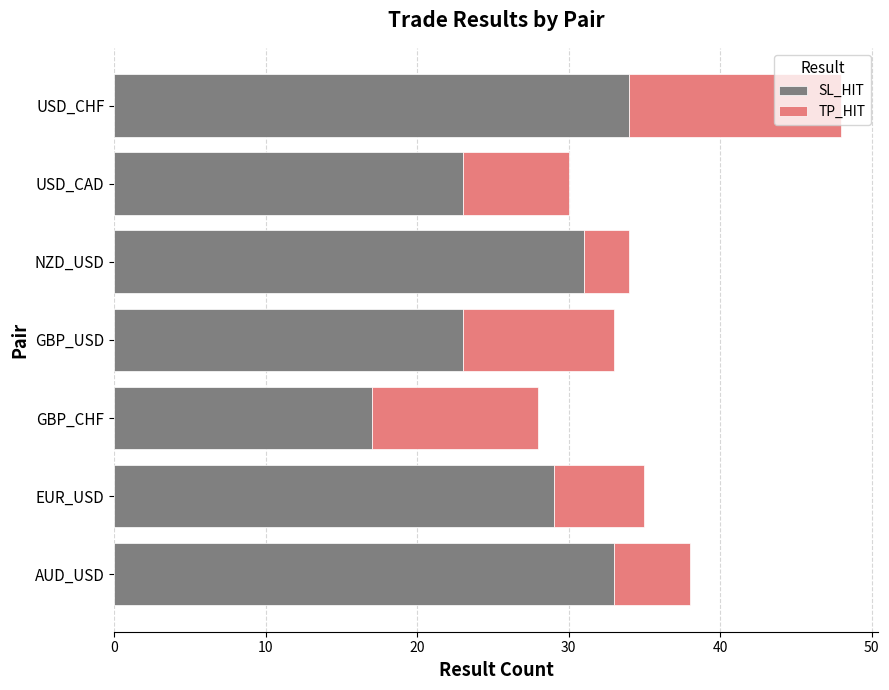

What is the average value of the SL_HIT series?

27